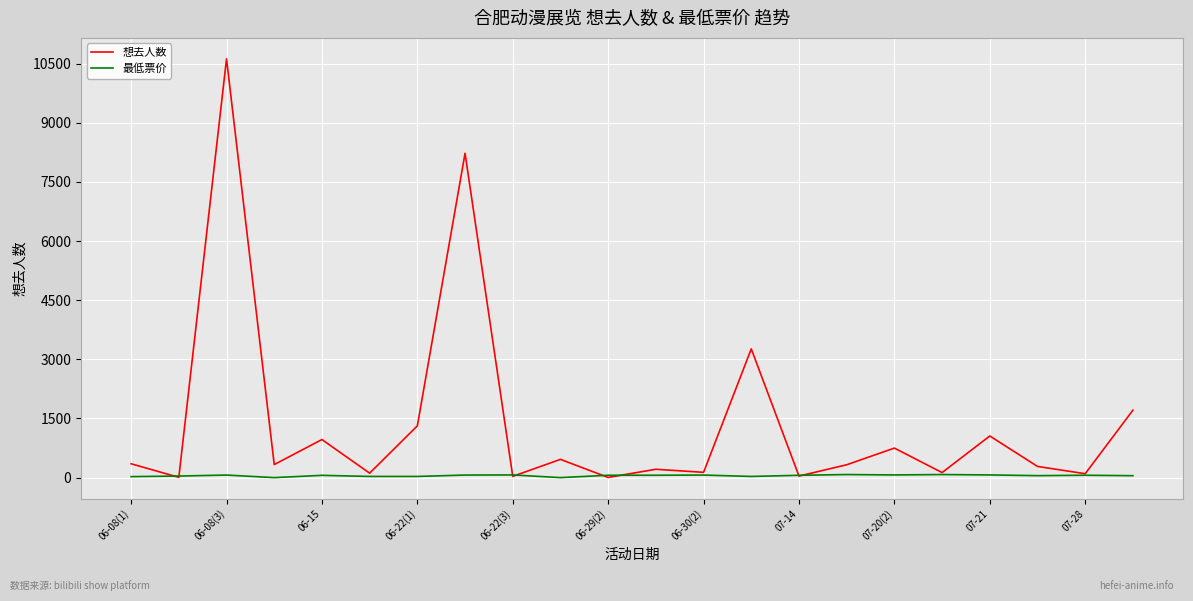

Which series has the largest range (max minus min)?

想去人数